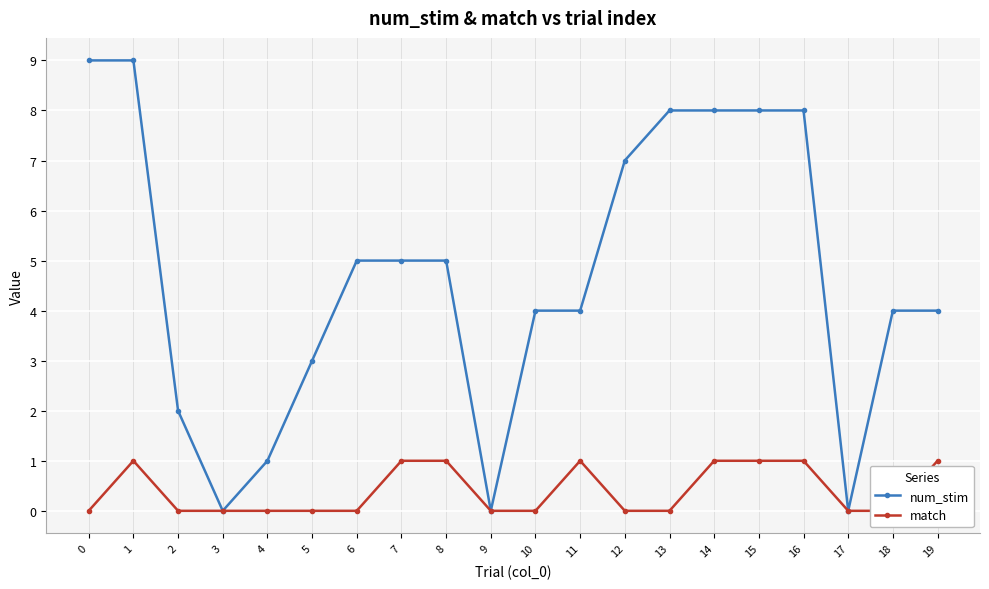

True or false: match has more than 1 interior local peaks.

True